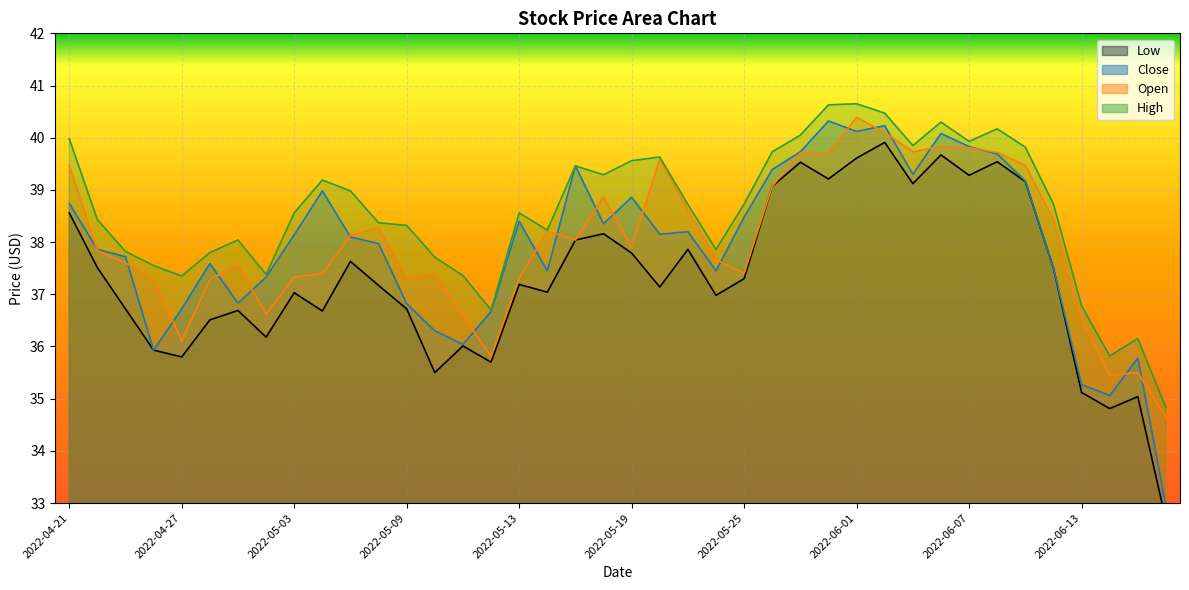

Between which two adjacent categories do Open and Close first intersect?

2022-04-21 and 2022-04-22